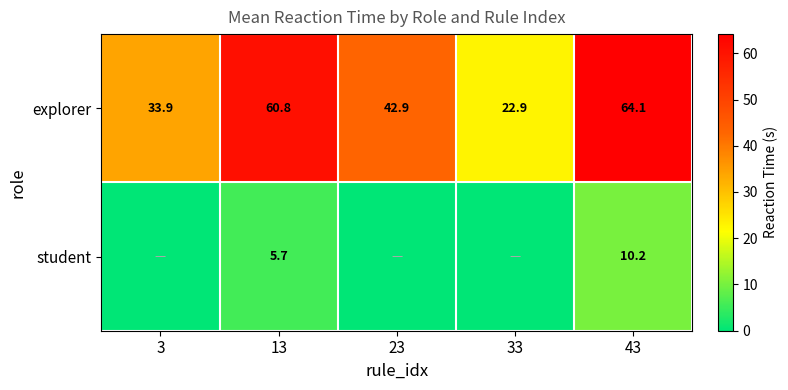

How many values in the explorer series exceed 42?

3